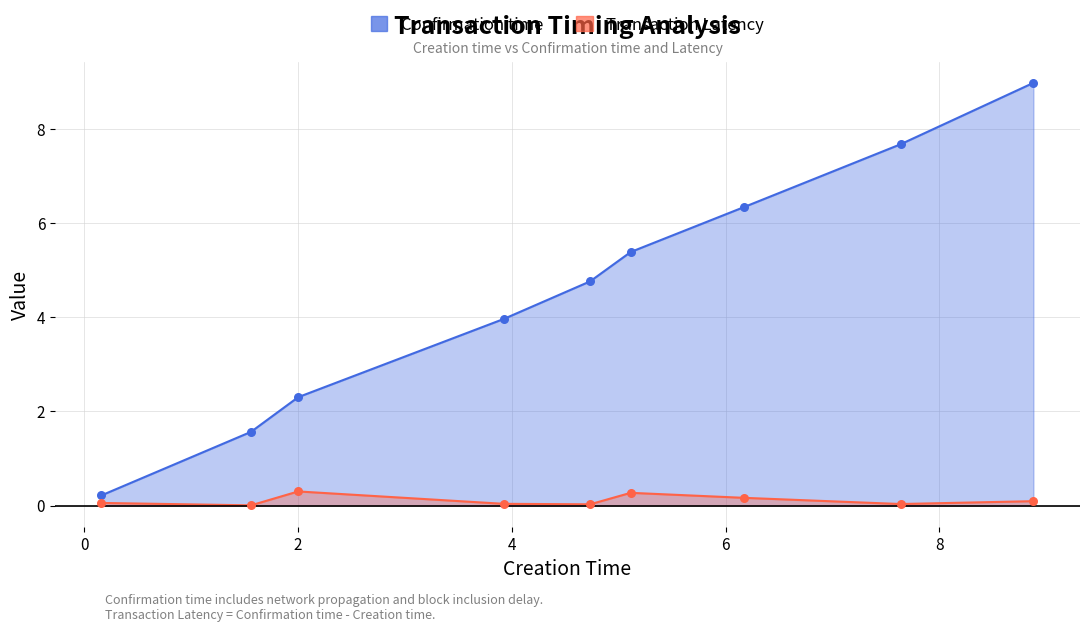

At how many categories does at least one series exceed 7?

2